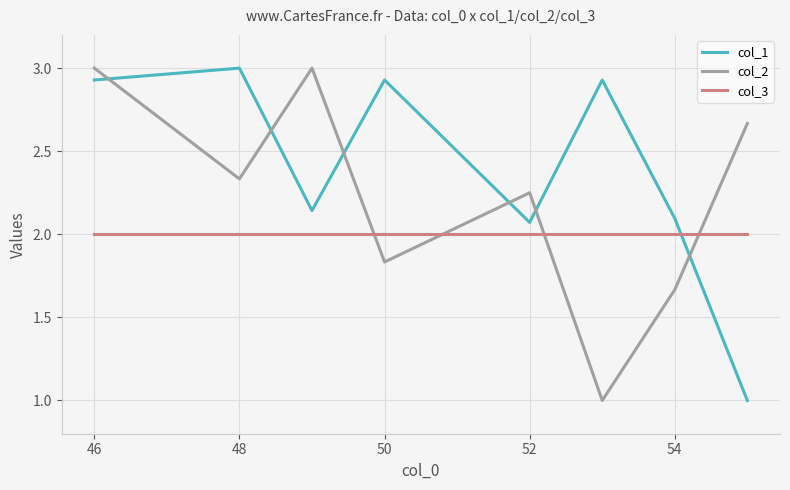

Rank the series by their average value, from lowest to highest.

col_3, col_2, col_1